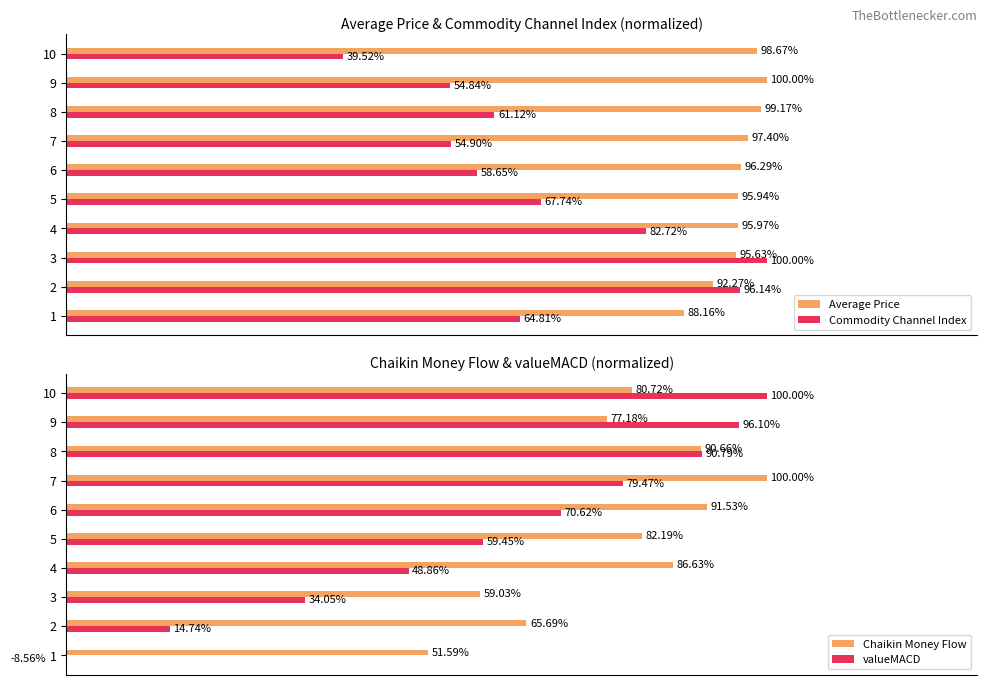

What is the minimum value shown in the chart?

-8.6